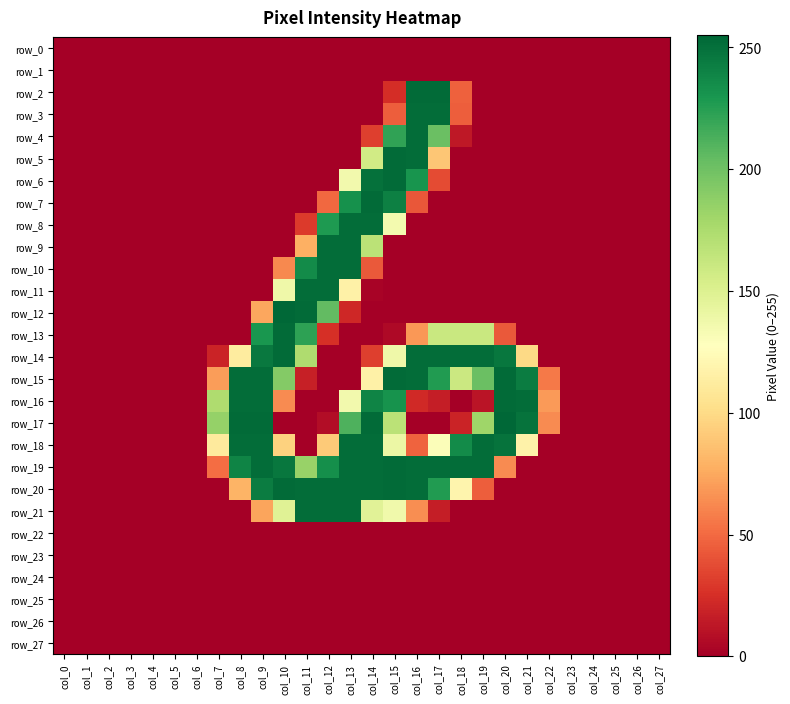

What is the difference between the second highest and second lowest values in the row_17 series?

253